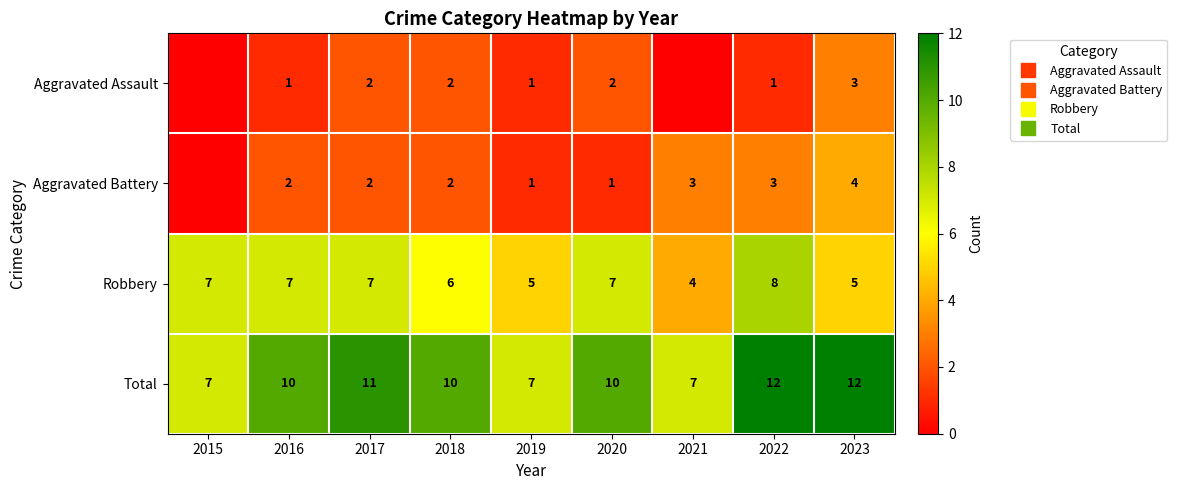

Rank the series by their maximum value, from highest to lowest.

Total, Robbery, Aggravated Battery, Aggravated Assault